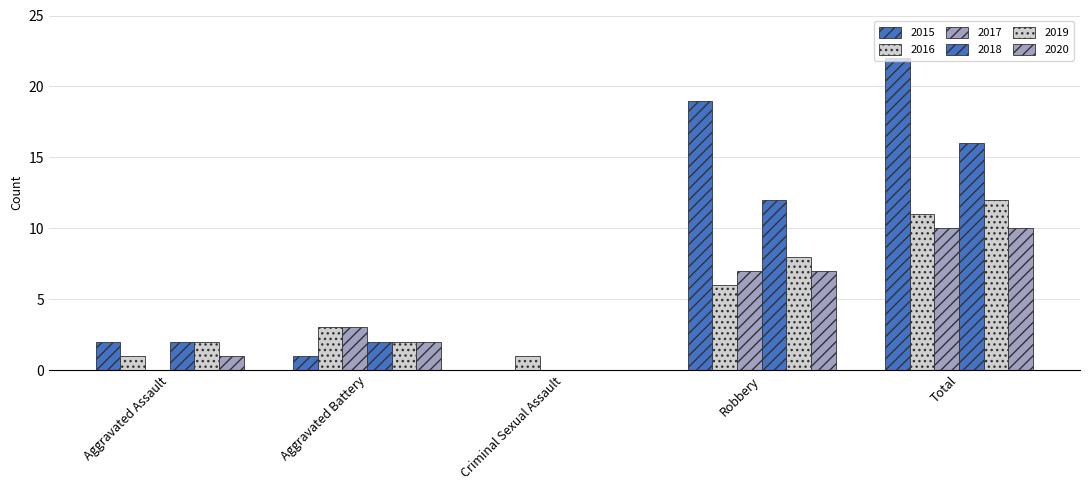

How many distinct data groups are displayed?

6